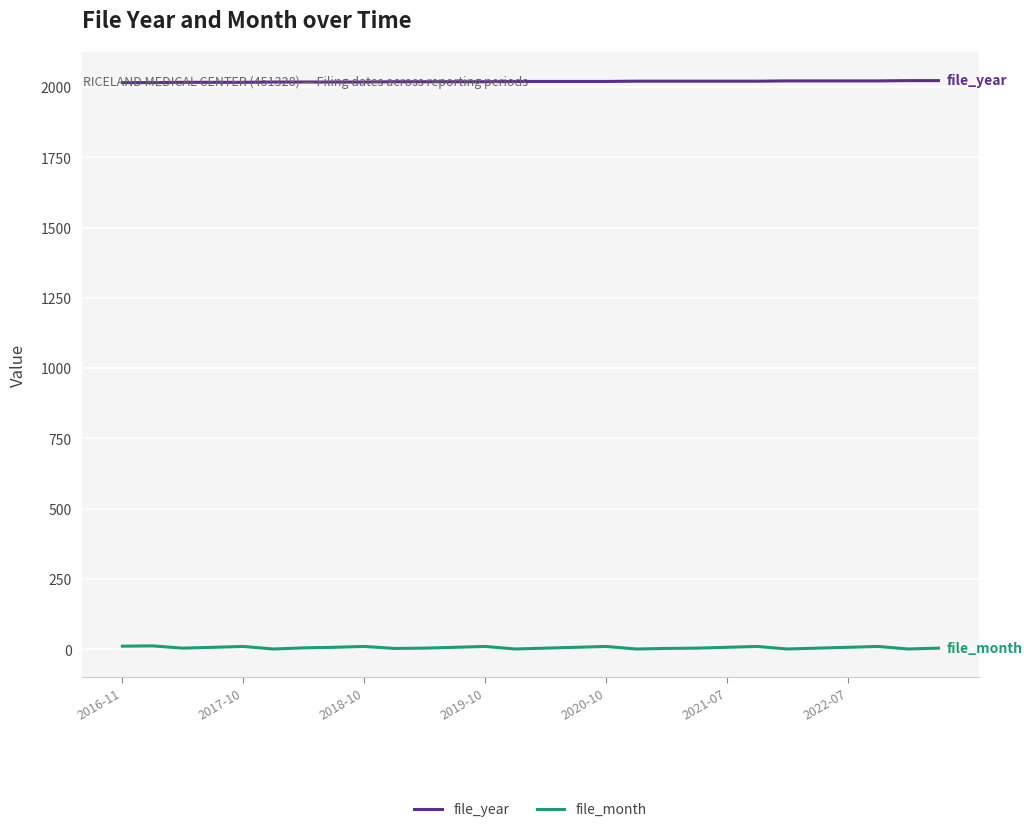

True or false: file_year and file_month cross at least once.

False